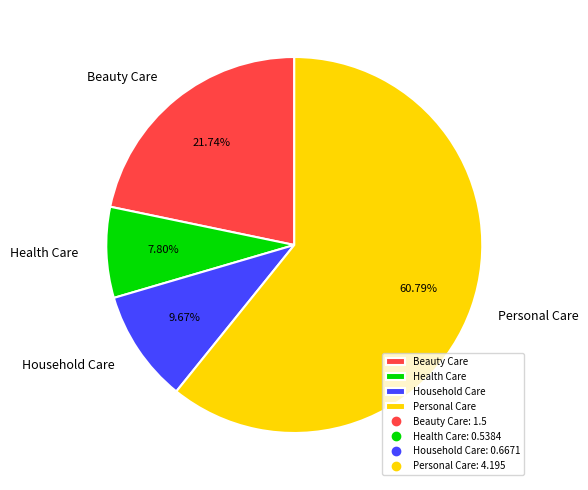

To the nearest percent, what is the combined percentage of Personal Care and Household Care?

70%